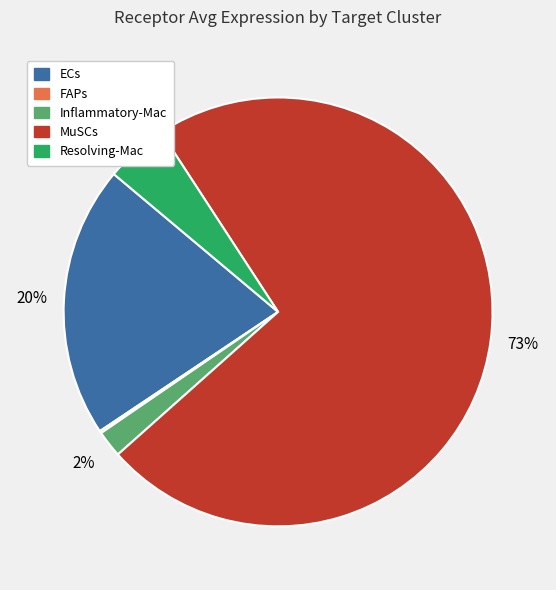

Is Inflammatory-Mac the majority of the pie?

No